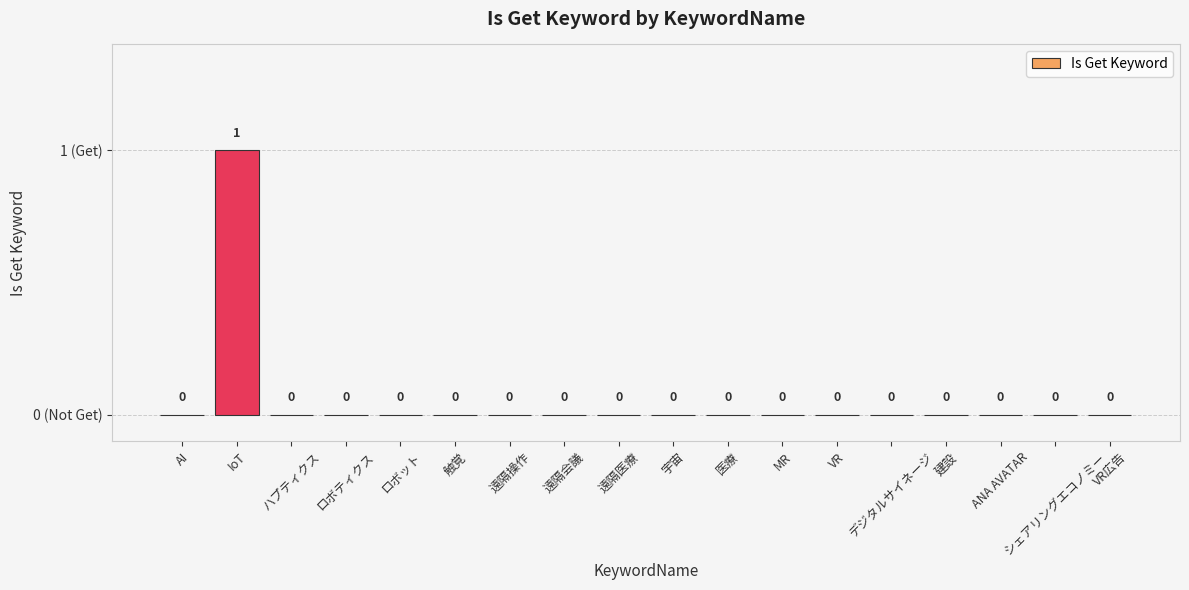

The chart shows a value of 0 at ロボット. True or false?

True